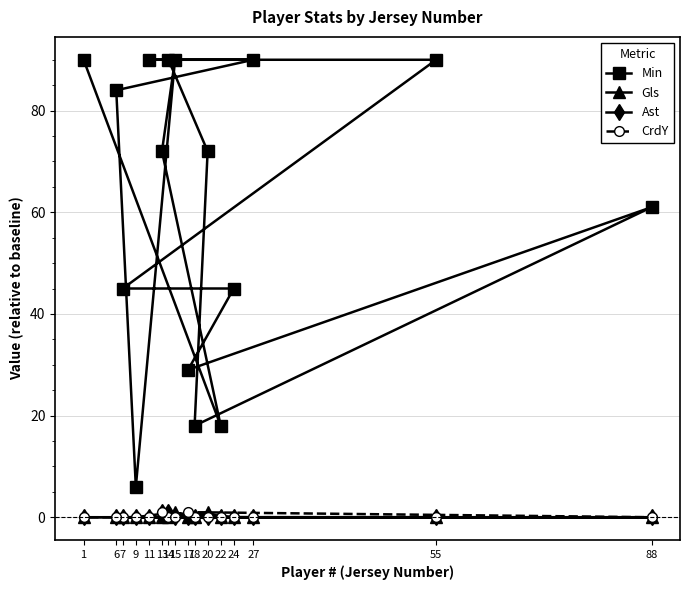

The Min series shows 72 at 13. True or false?

True